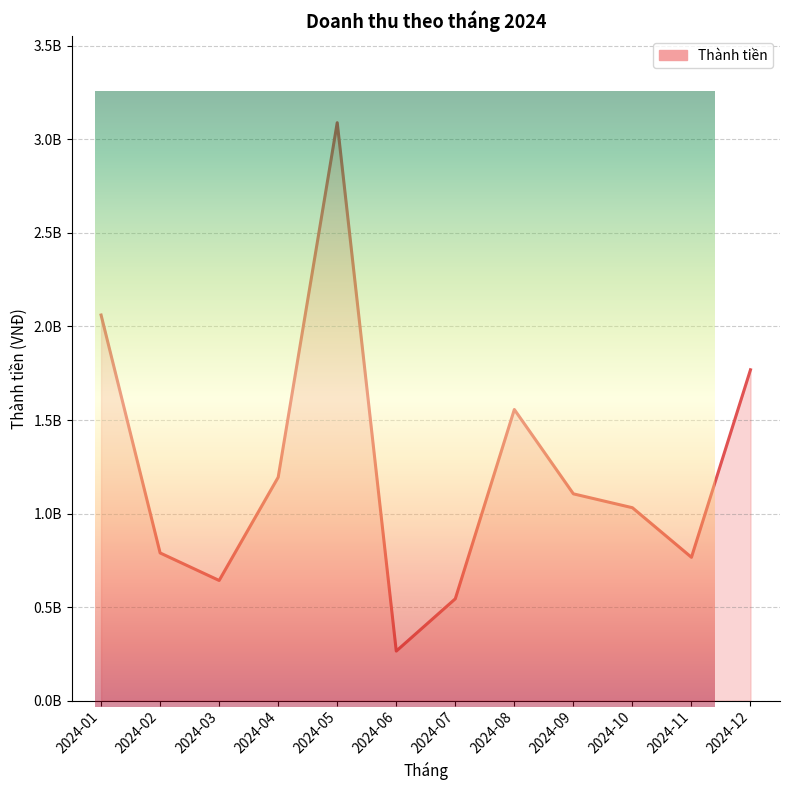

Does the chart display data point markers on the line(s)?

No